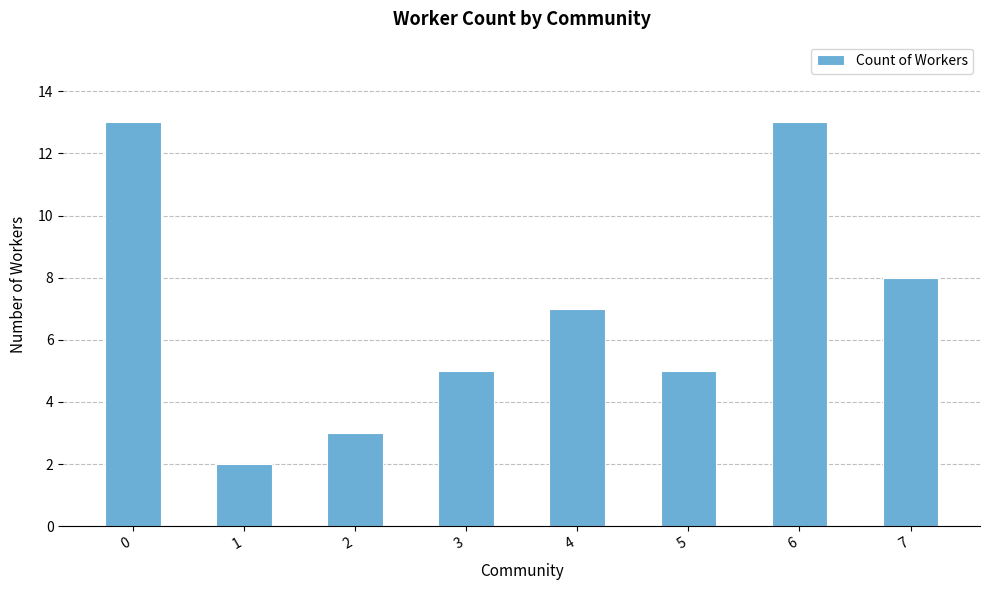

What is the difference between the second highest and second lowest values?

10